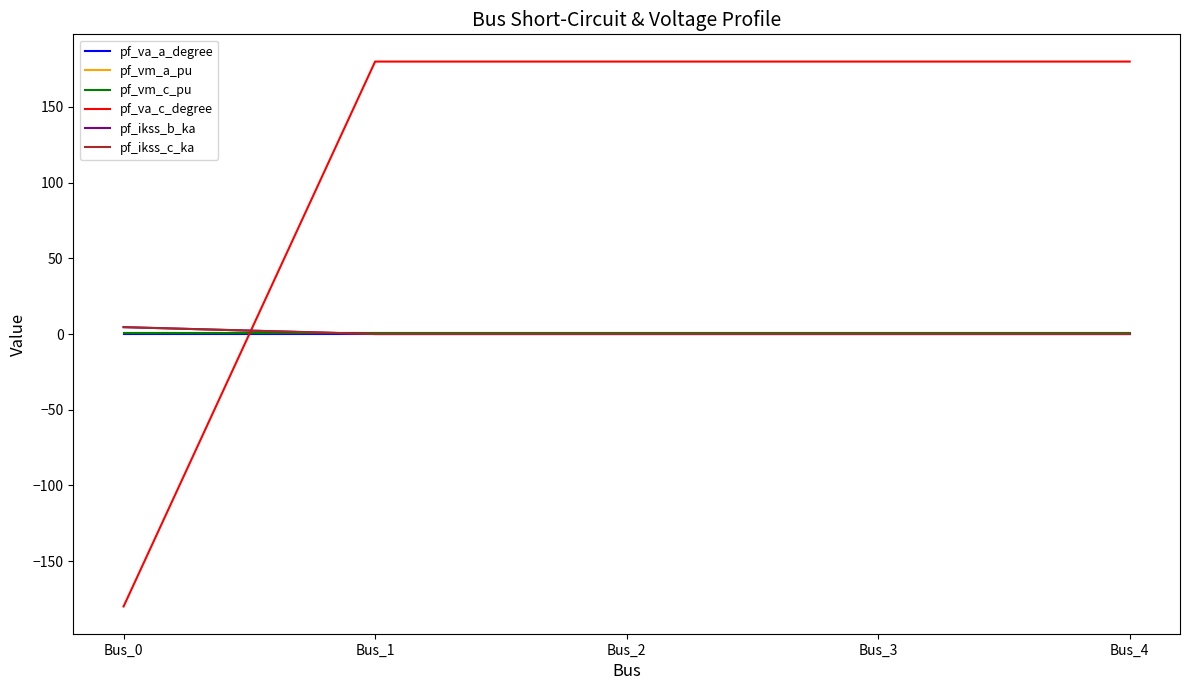

Which series has the largest total across all categories?

pf_va_c_degree